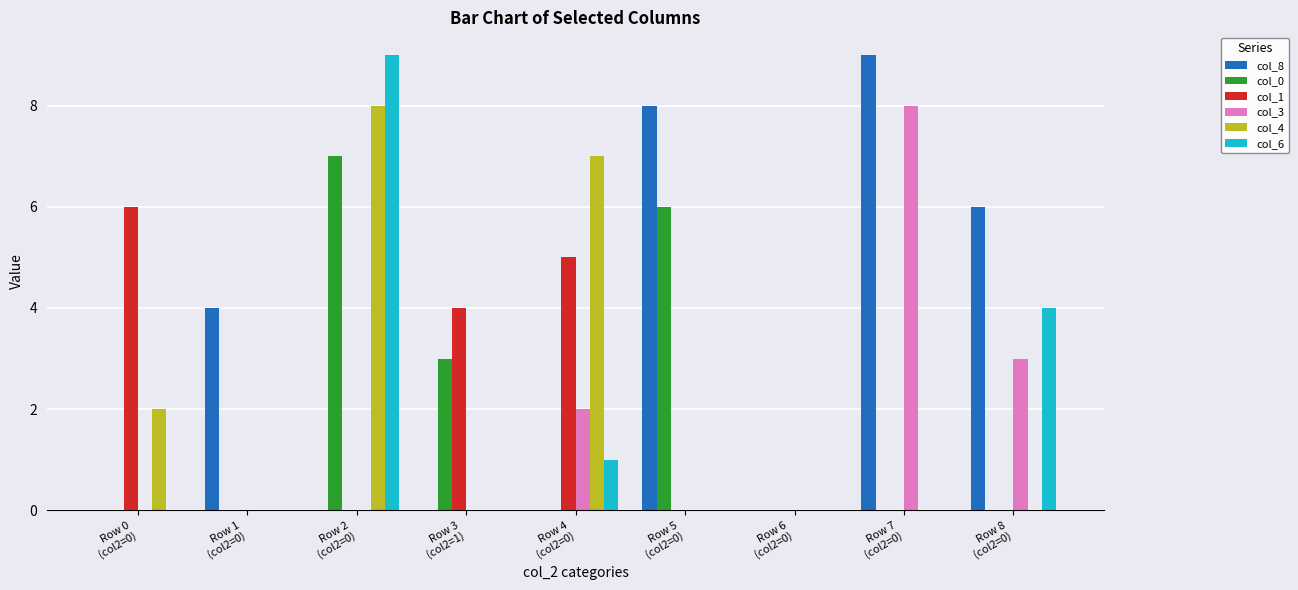

How many categories are shown in the chart?

9